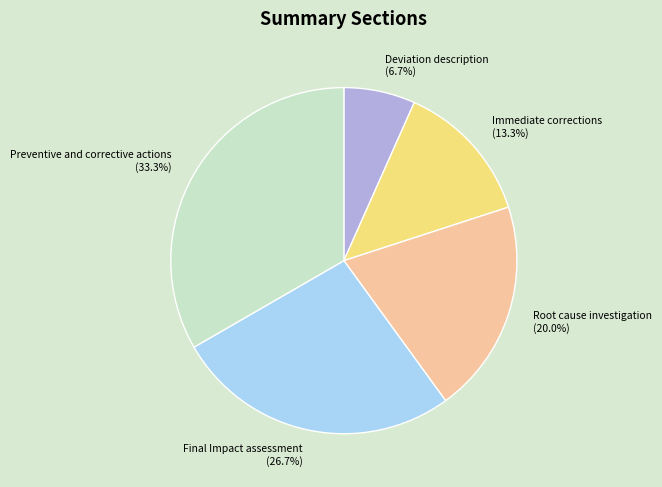

Is there a majority slice in this chart?

No